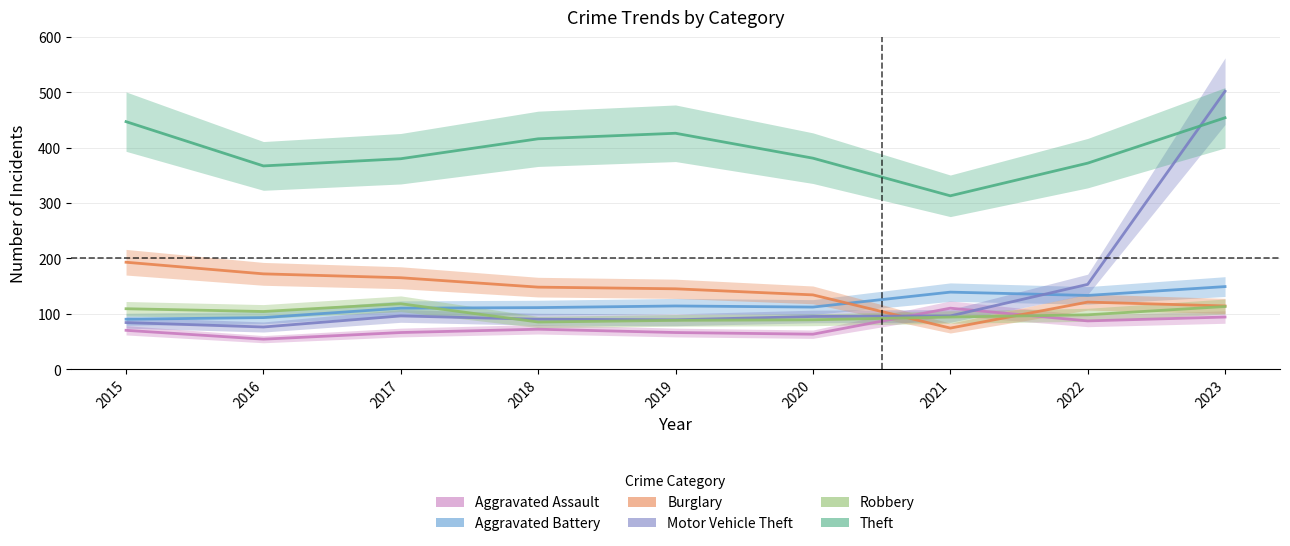

What is the difference between the Motor Vehicle Theft values at 2022 and 2015?

69